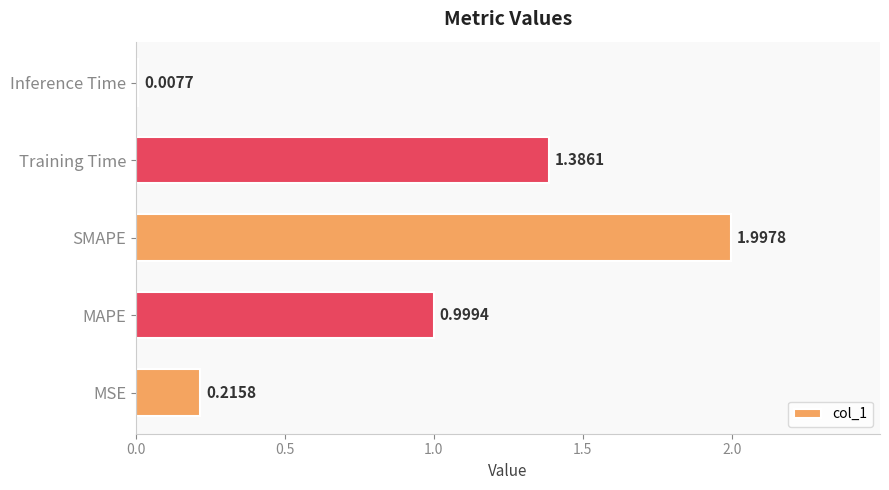

Which has a higher value, Inference Time or Training Time?

Training Time